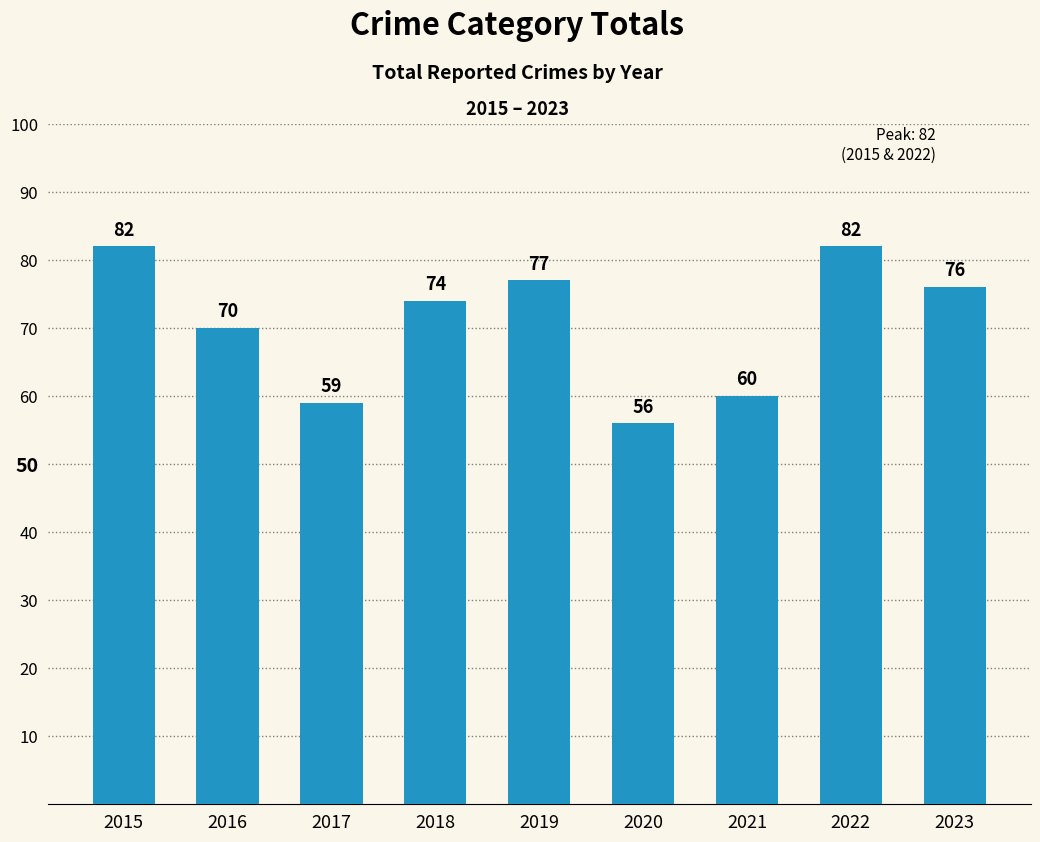

At which label does the data first exceed 74?

2015